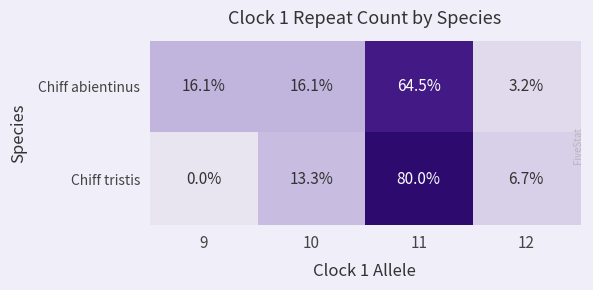

Is it true that Chiff tristis equals 6.7 at 12?

True